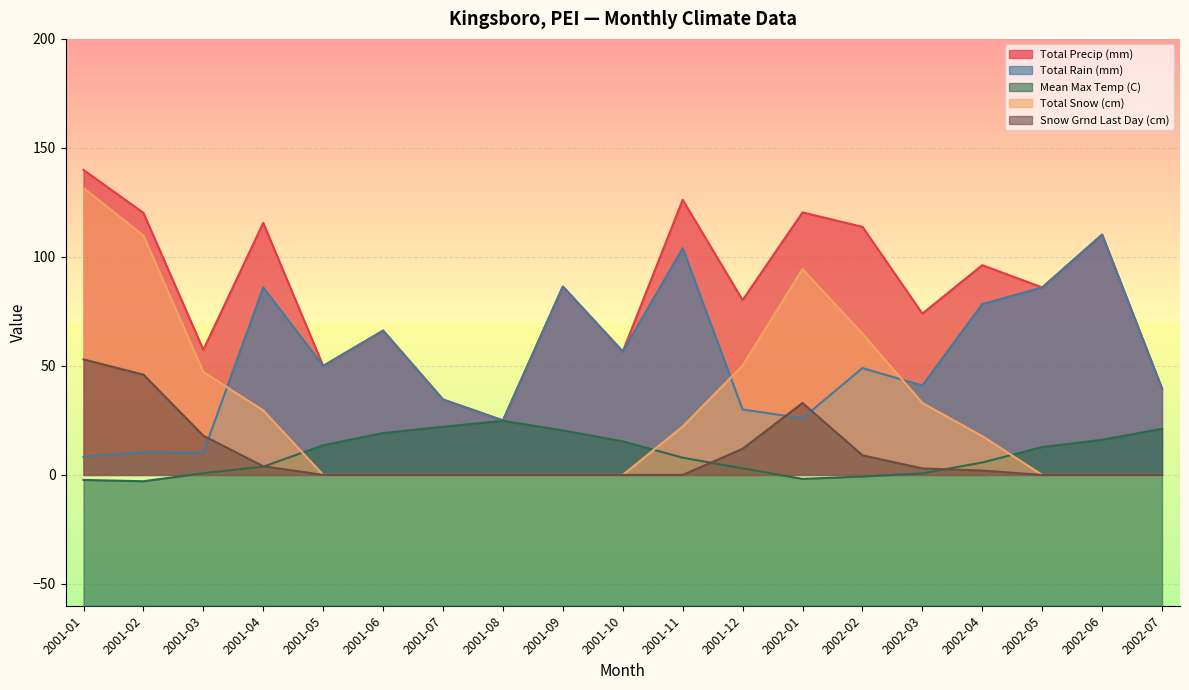

How many lines are shown in the chart?

5